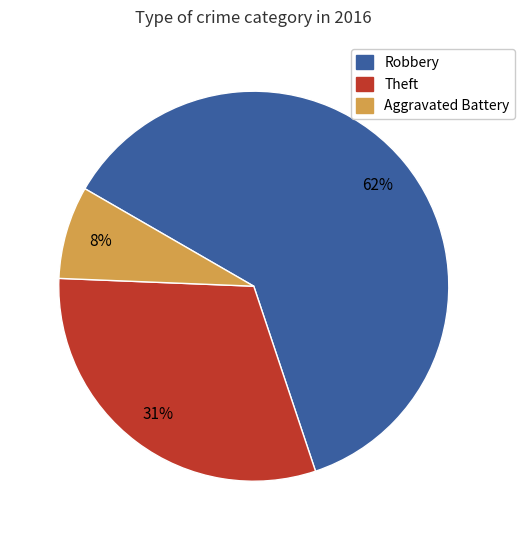

To the nearest percent, what is the combined percentage of Robbery and Theft?

92%